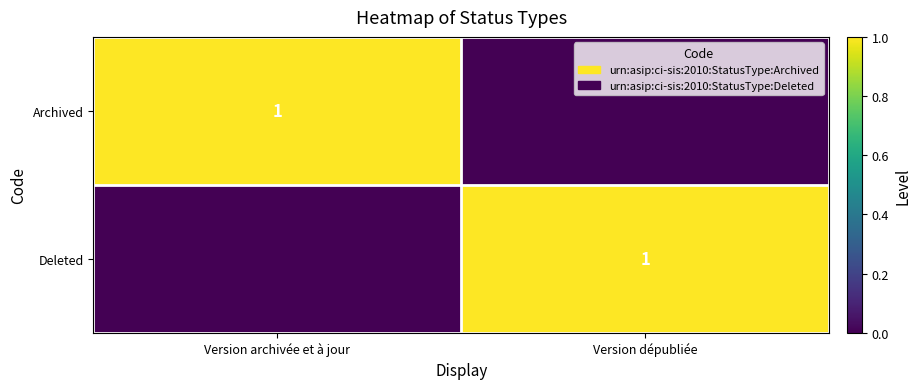

At how many categories does at least one series exceed 0?

2